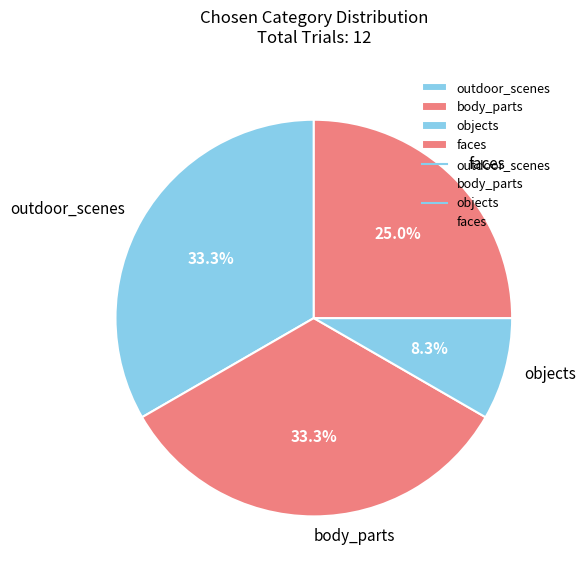

Is the sum of outdoor_scenes and body_parts greater than half?

Yes